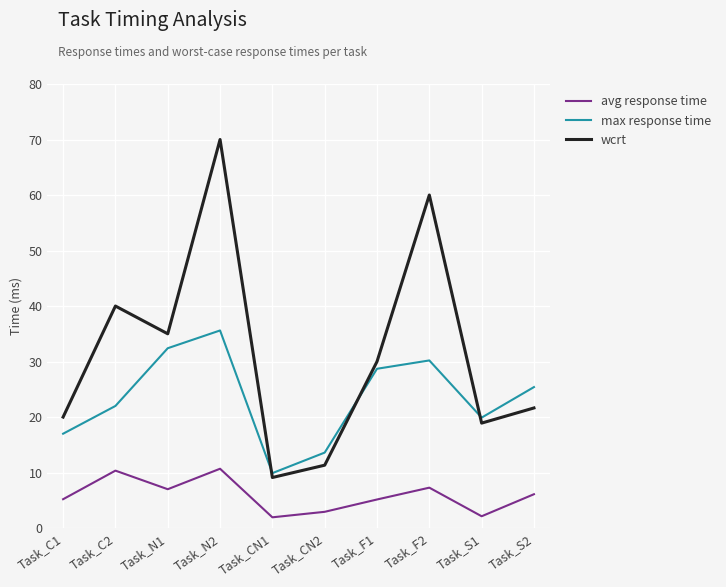

True or false: max response time has more than 2 interior local peaks.

False